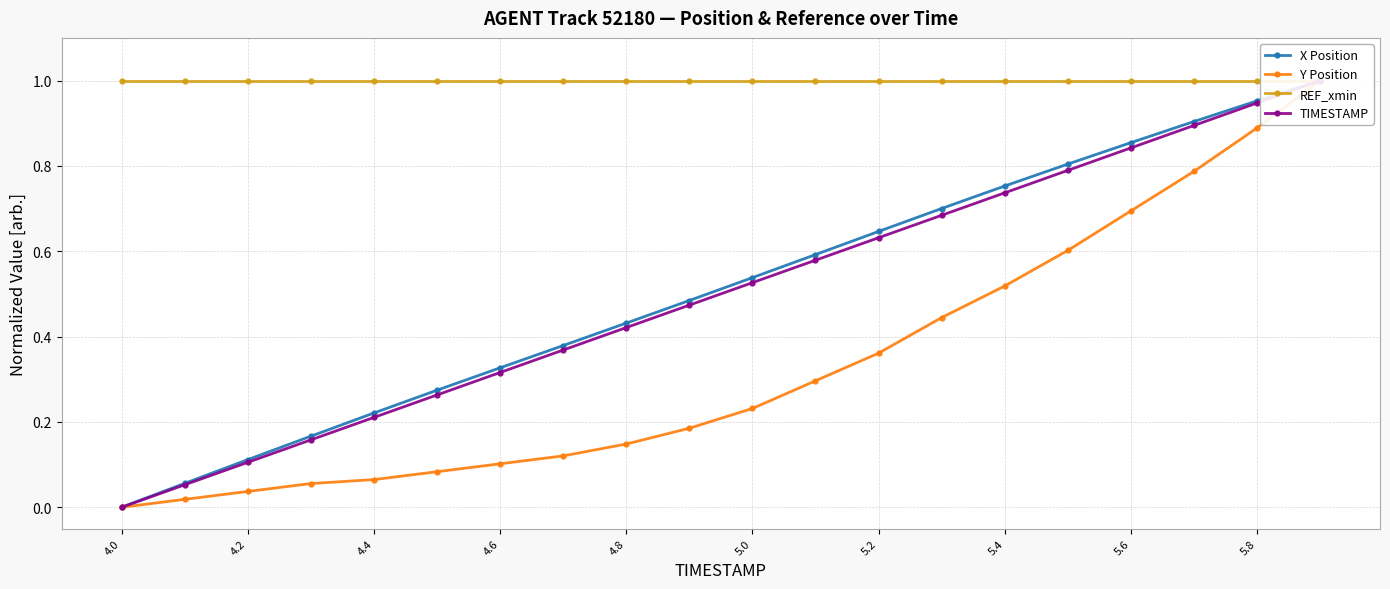

What is the sum of all TIMESTAMP values?

10.0